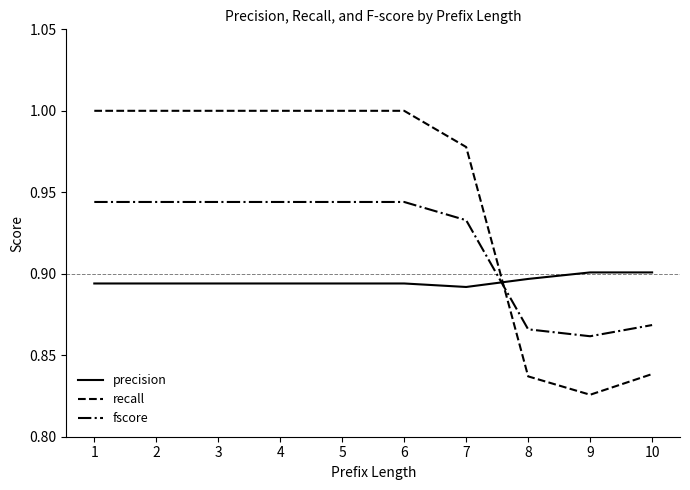

After their last crossing, which series has the higher values: fscore or precision?

precision